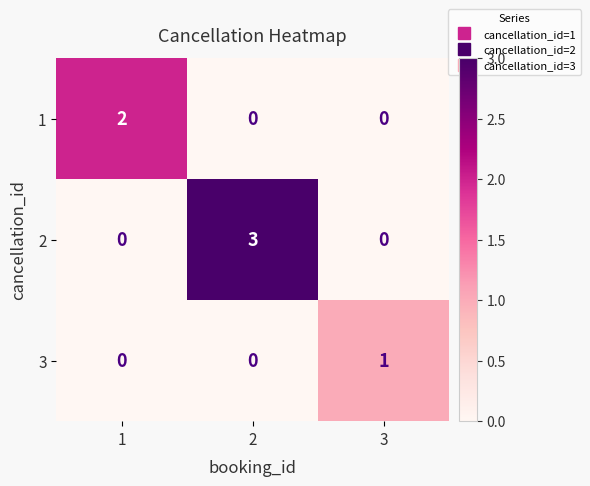

Reading right to left, transcribe all the data shown in this chart.

1: 0	0	2
2: 0	3	0
3: 1	0	0